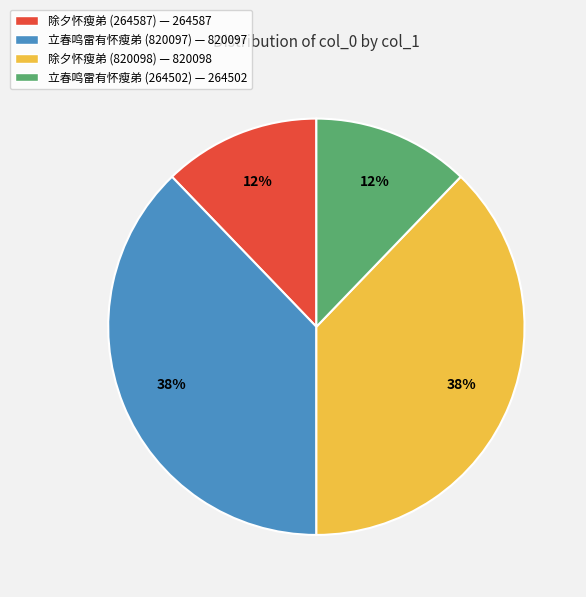

Count the number of slices in the pie.

4